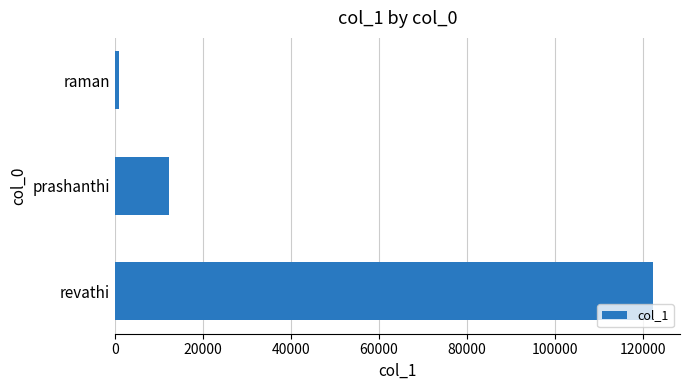

What is the difference between the maximum and minimum values?

121346